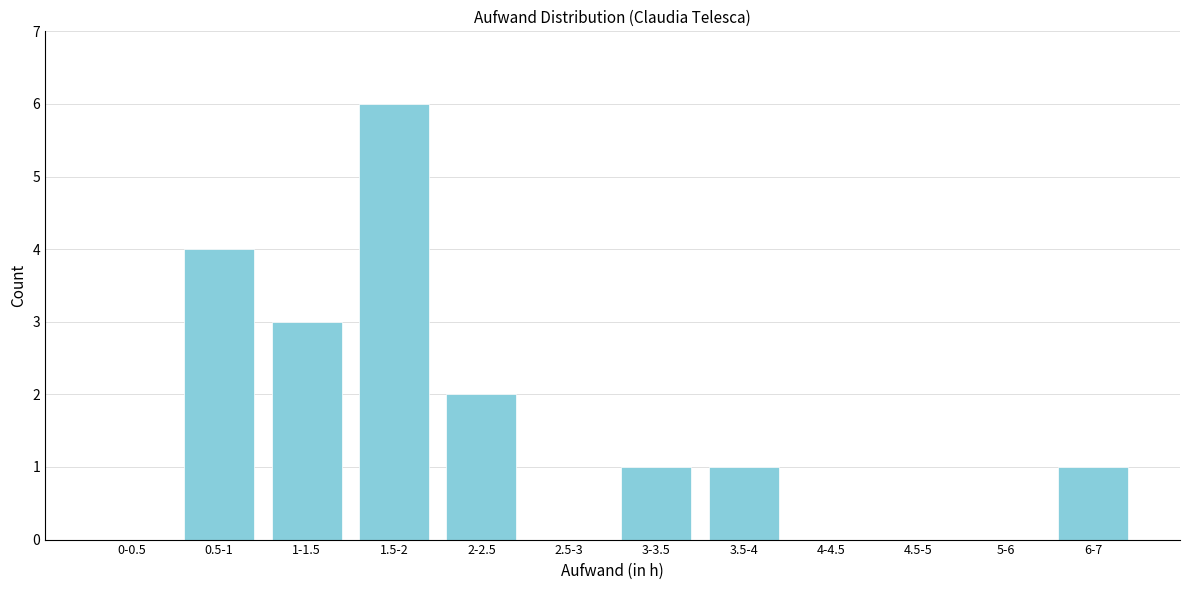

Reading left to right, transcribe all the data shown in this chart.

0-0.5=0	0.5-1=4	1-1.5=3	1.5-2=6	2-2.5=2	2.5-3=0	3-3.5=1	3.5-4=1	4-4.5=0	4.5-5=0	5-6=0	6-7=1